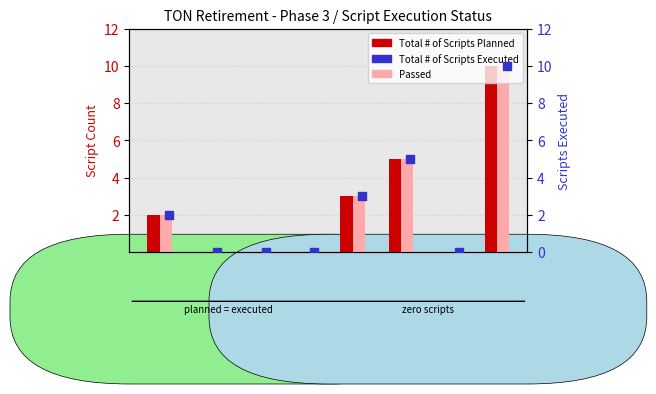

Which series reaches the maximum Y coordinate?

Total # of Scripts Planned